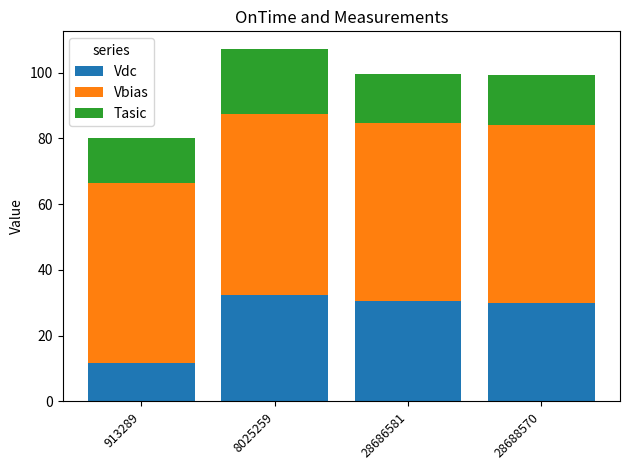

Which category has the lowest value in the Vdc series?

913289